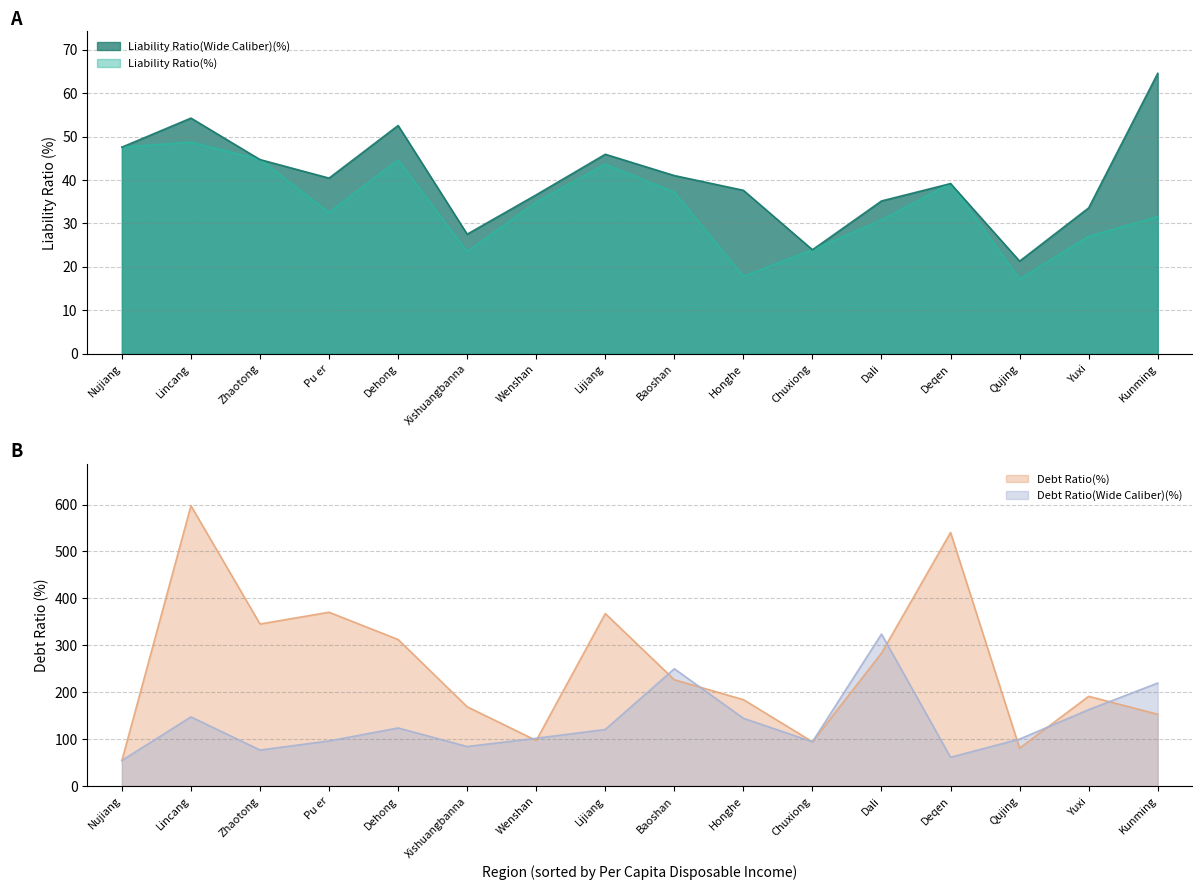

What is the difference between the highest and lowest values at Dali?

293.2